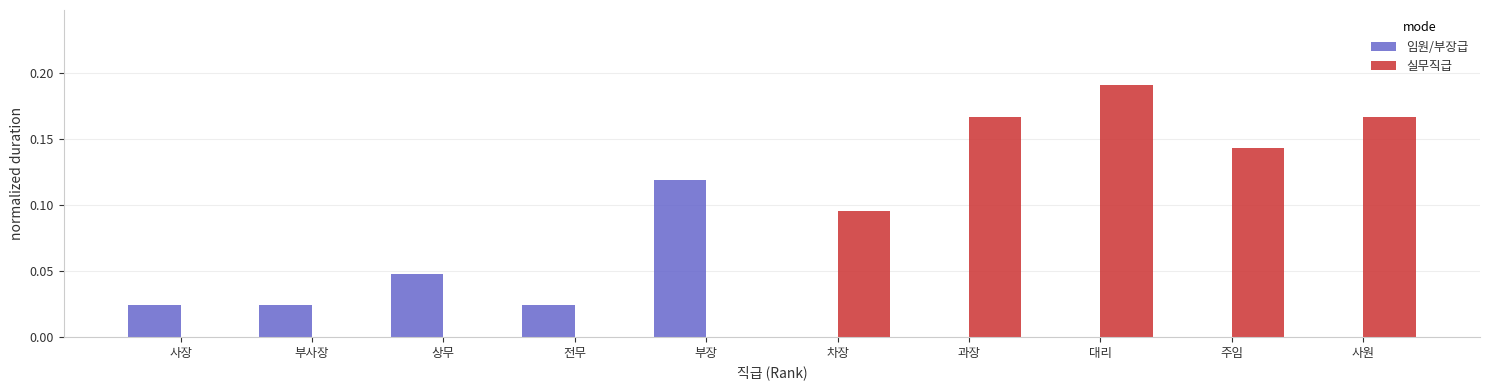

How many groups of bars are there?

10